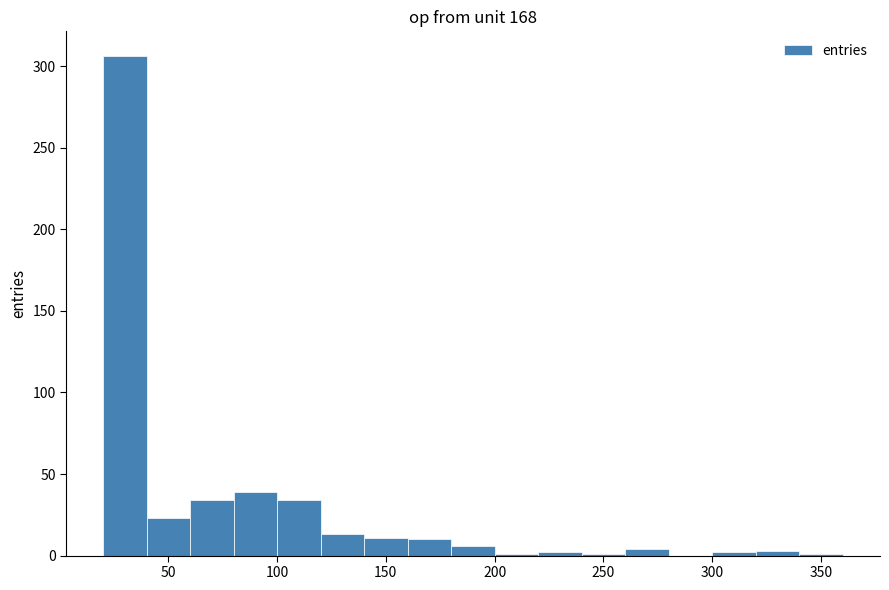

What is the height of the bar covering 100 to 120 on the x-axis? Neither the bar edges nor the heights are printed on the chart, so give them approximately, as read against the axes.

35